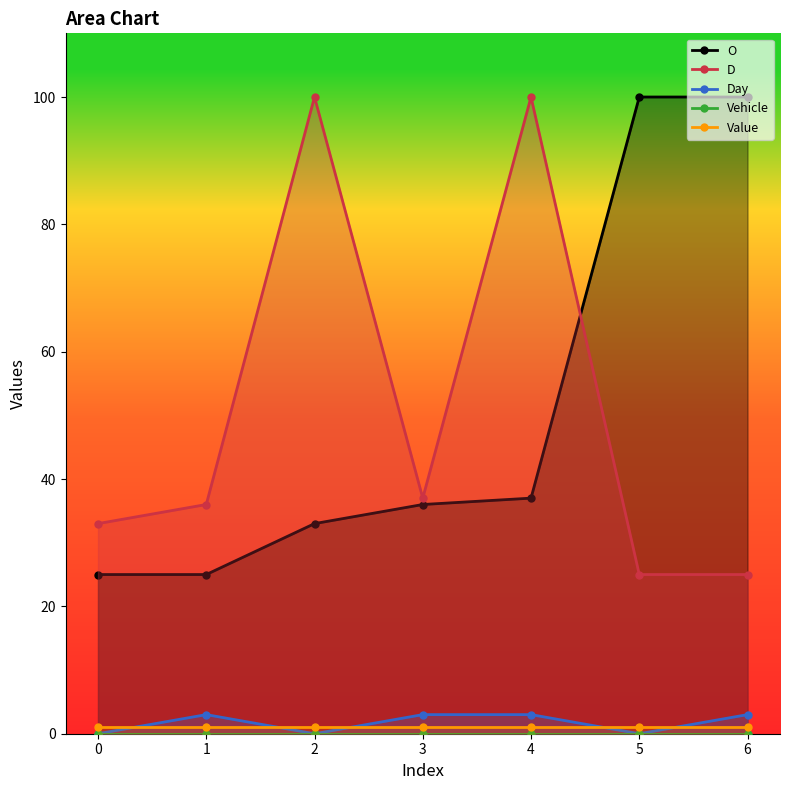

How many categories are shown in the chart?

7